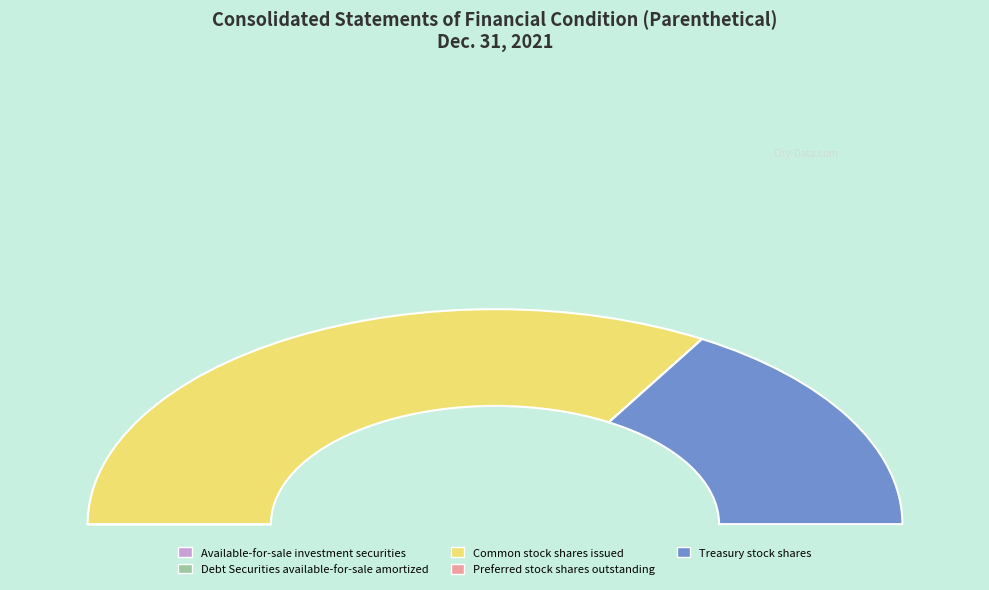

Count the number of slices in the pie.

5